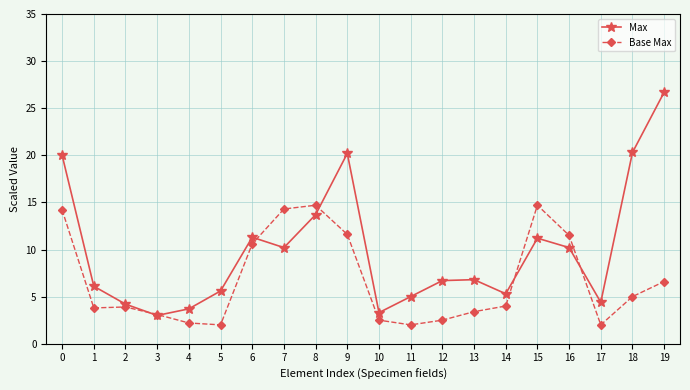

What is the spread (max minus min) of values at 13?

3.4